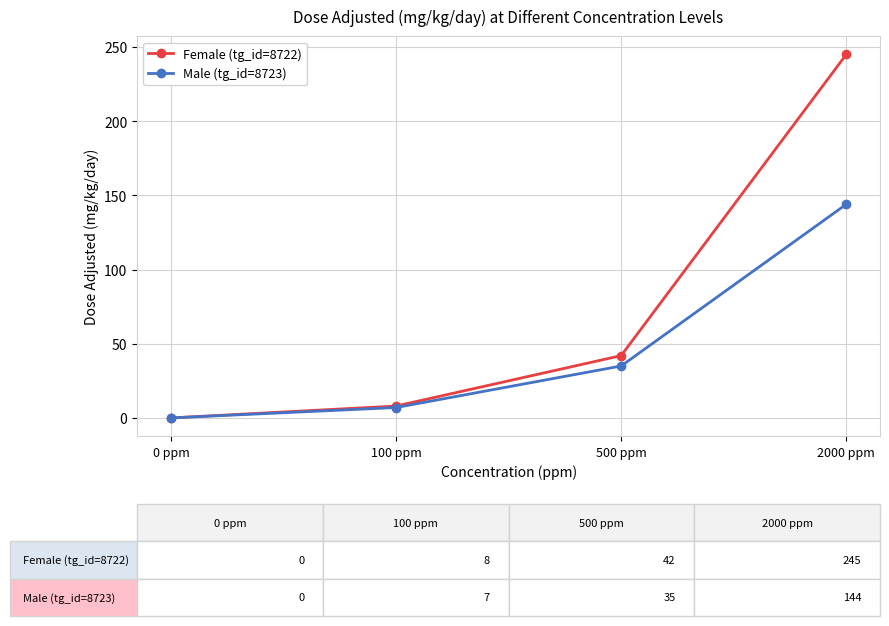

What is the highest value of the Female (tg_id=8722) series?

245